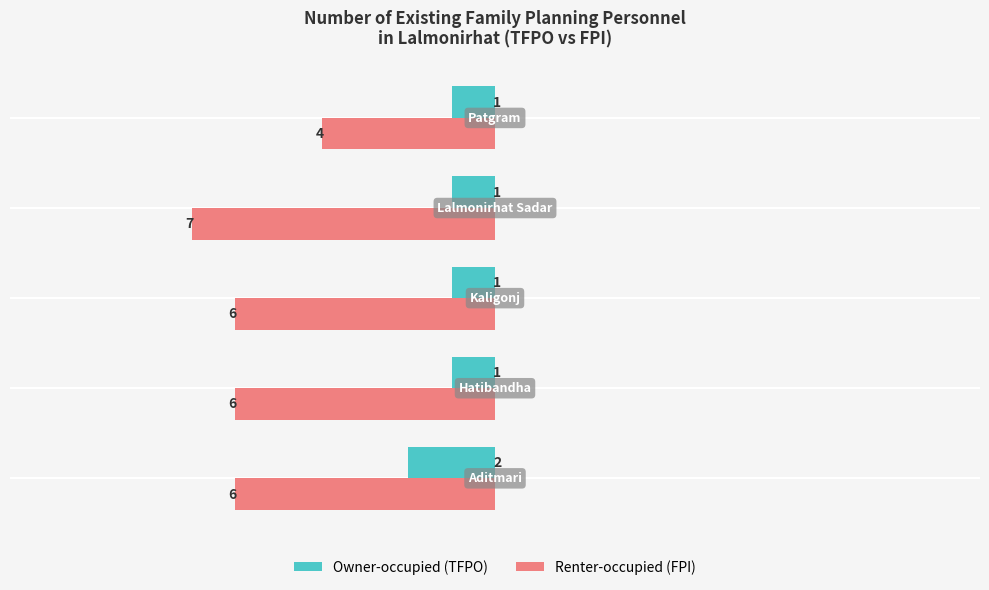

What is the difference between the maximum and second lowest values in the Renter-occupied (FPI) series?

1